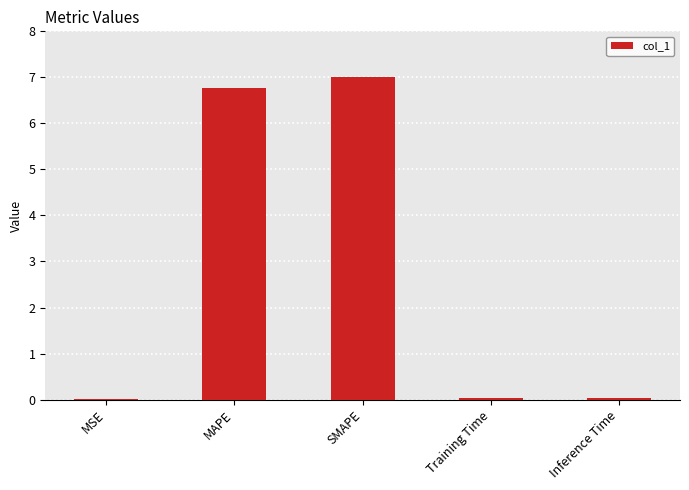

What is the maximum value shown in the chart?

7.0